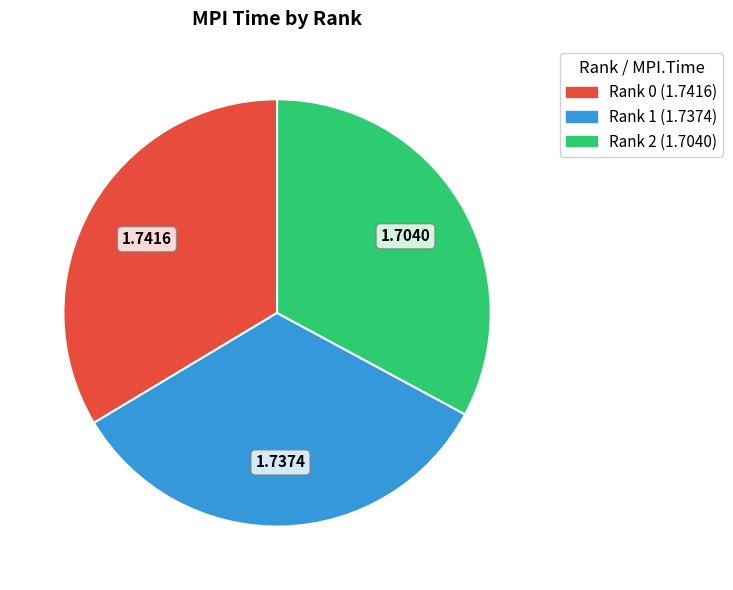

Is Rank 1 the majority of the pie?

No